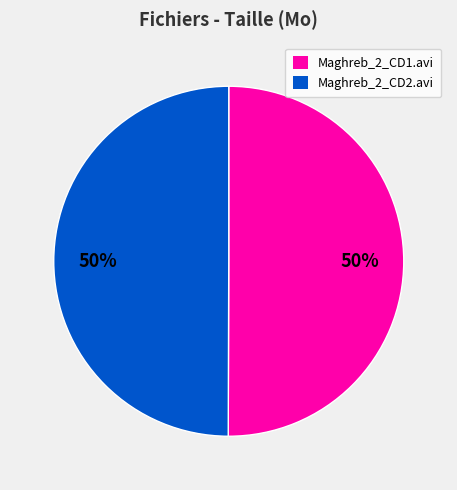

Do Maghreb_2_CD1.avi and Maghreb_2_CD2.avi together represent more than half of the pie?

Yes